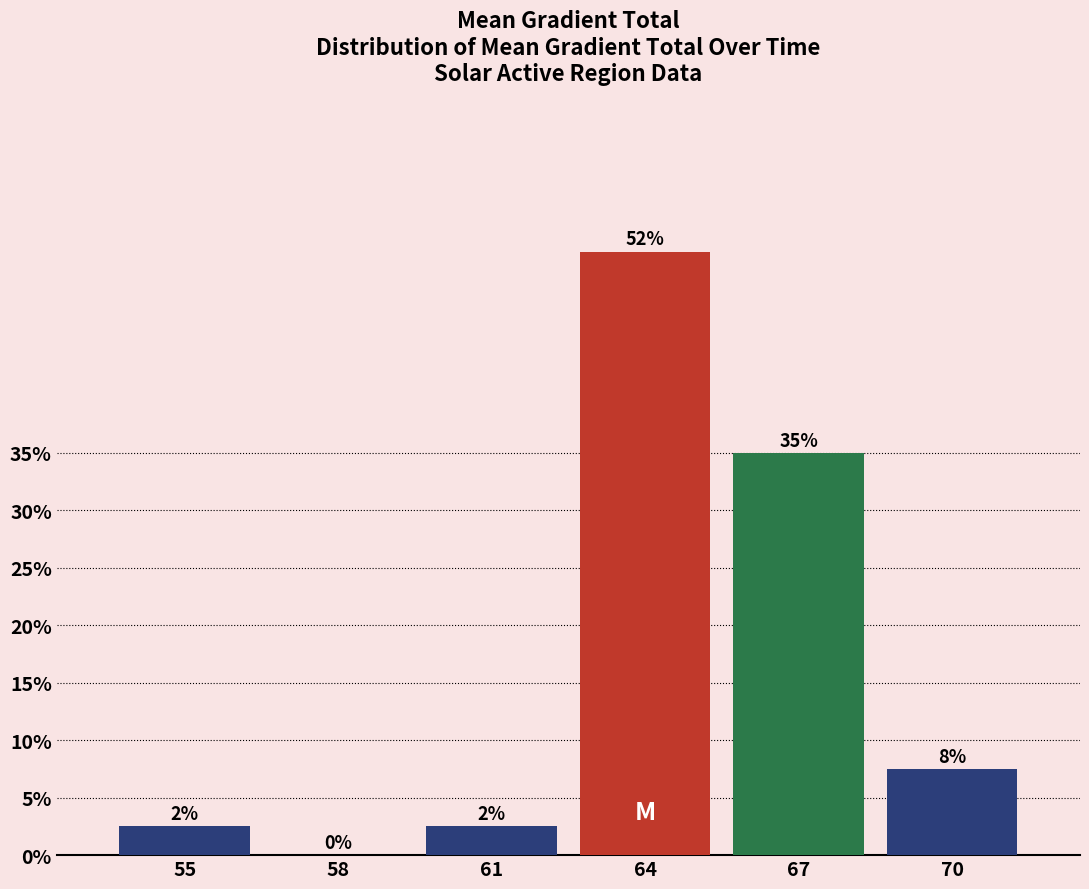

Are the bars horizontal?

No